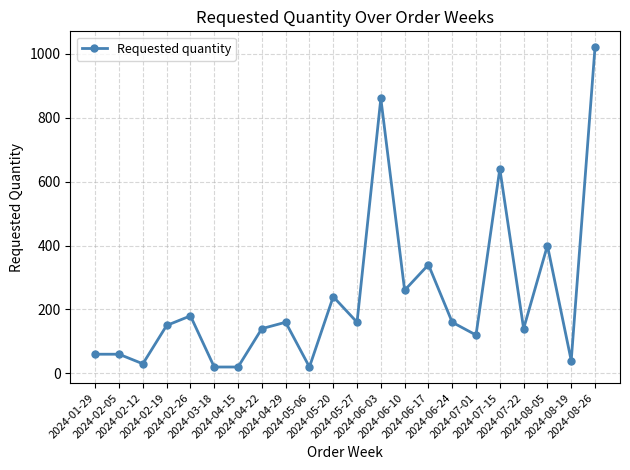

Is it true that the value at 2024-06-03 is 1408?

False